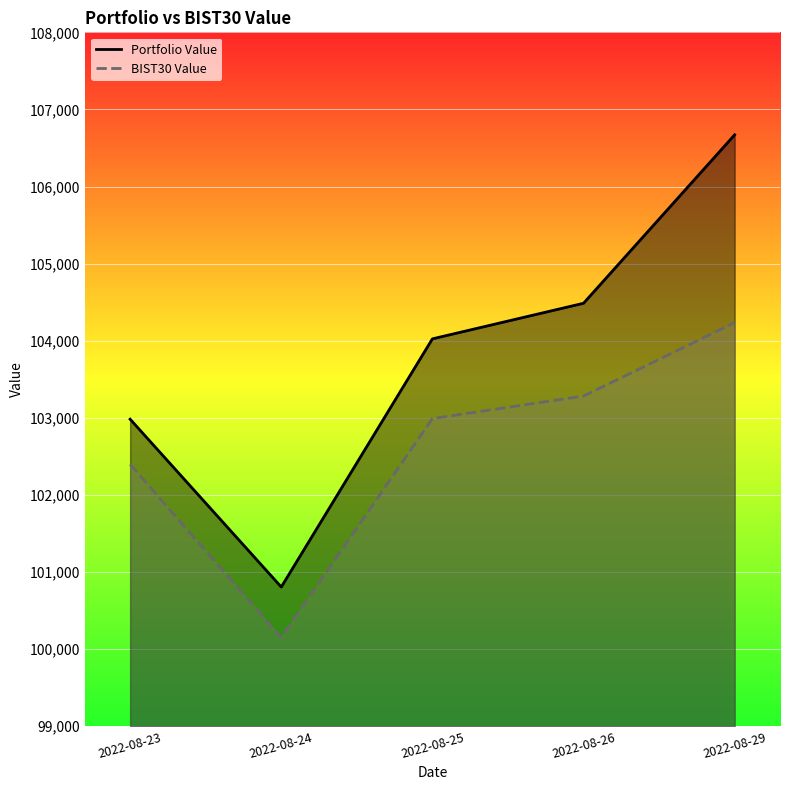

Where does the BIST30 Value series first go above 102990?

2022-08-25